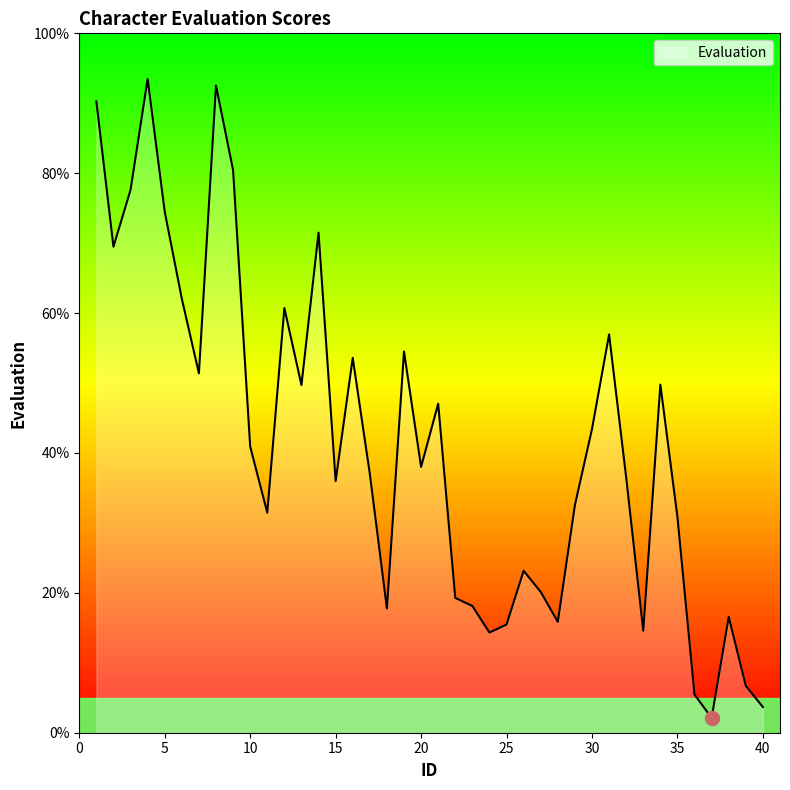

What is the greatest value displayed?

93.5